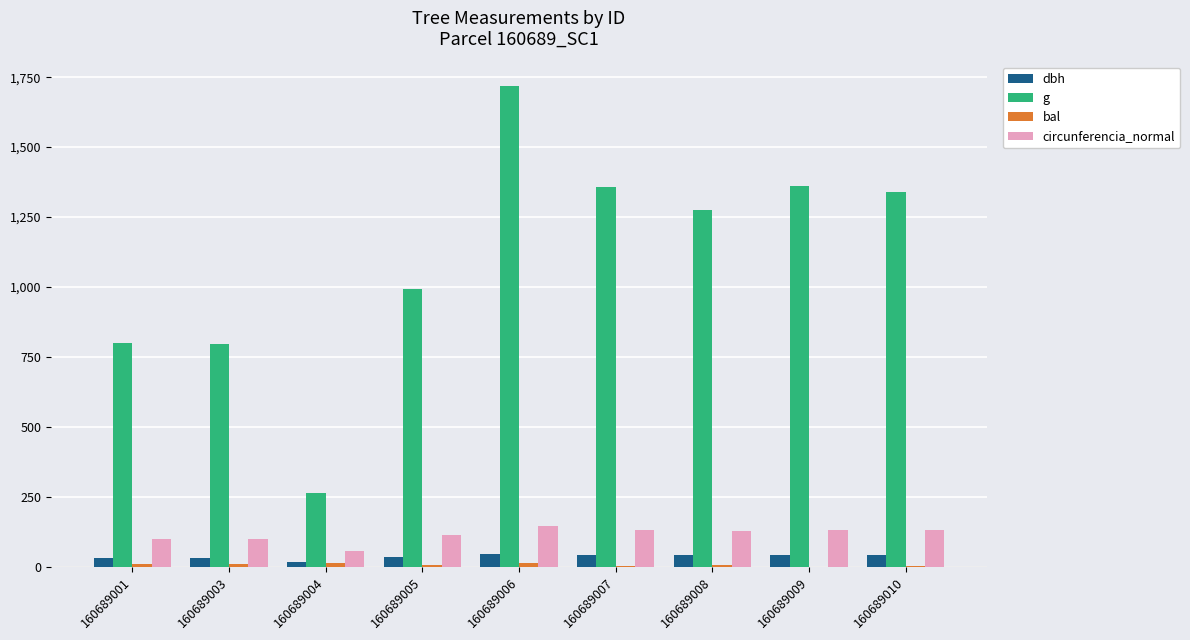

The value of g at 160689006 is 1044.3. True or false?

False